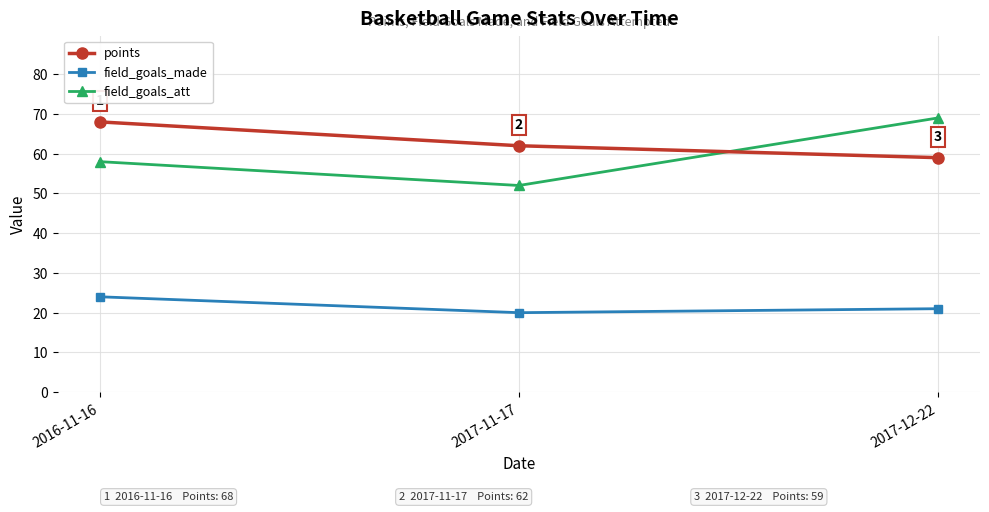

What is the label of the 3rd point from the right?

2016-11-16